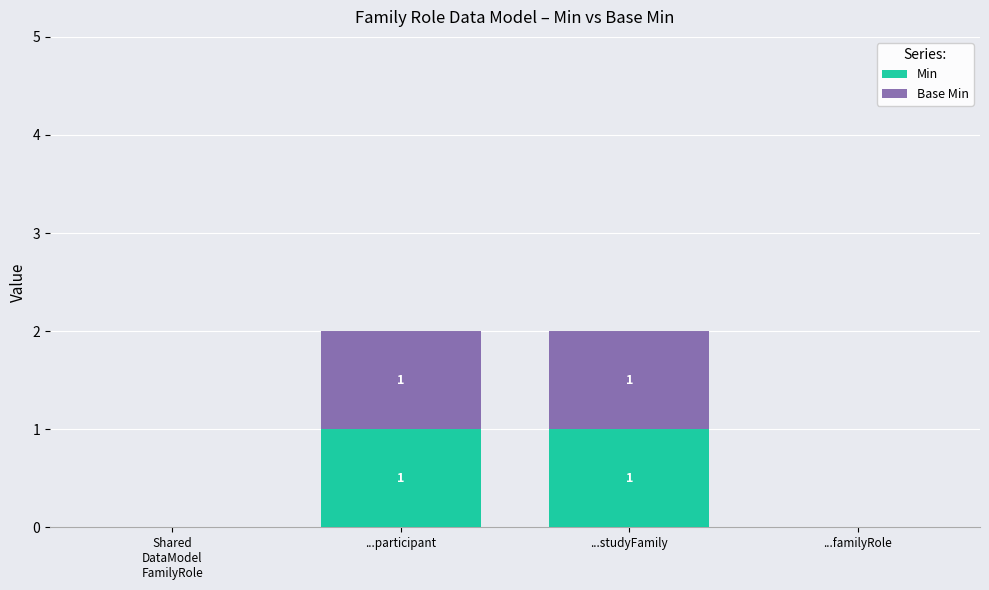

True or false: Min has a value of 1 at ...studyFamily.

True